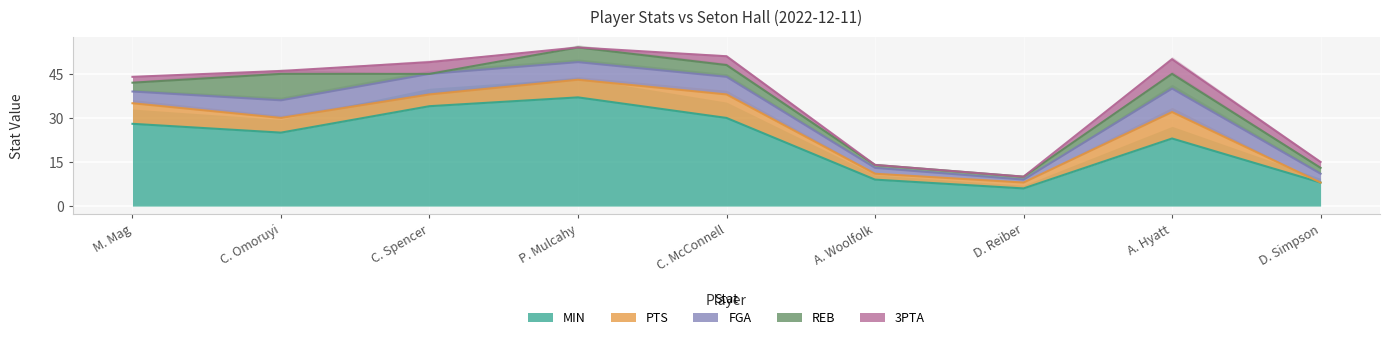

Where does the 3PTA series first go above 2?

C. Spencer